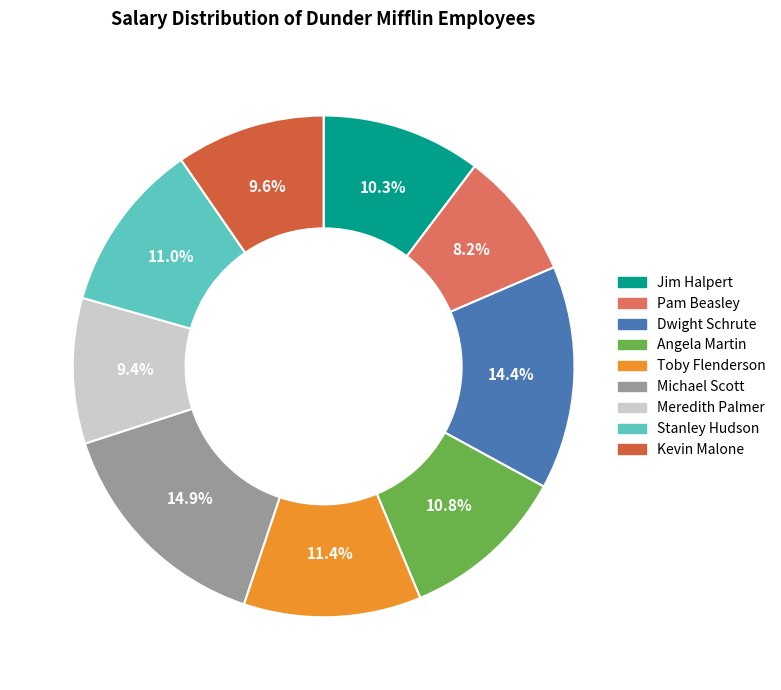

Is Angela Martin the majority of the pie?

No